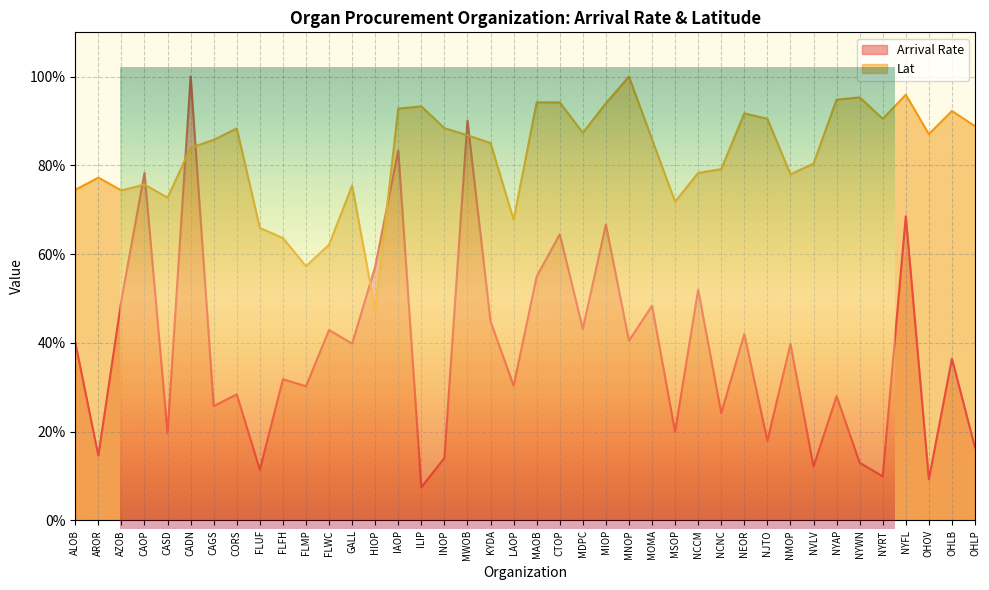

What is the maximum value shown in the chart?

1.0